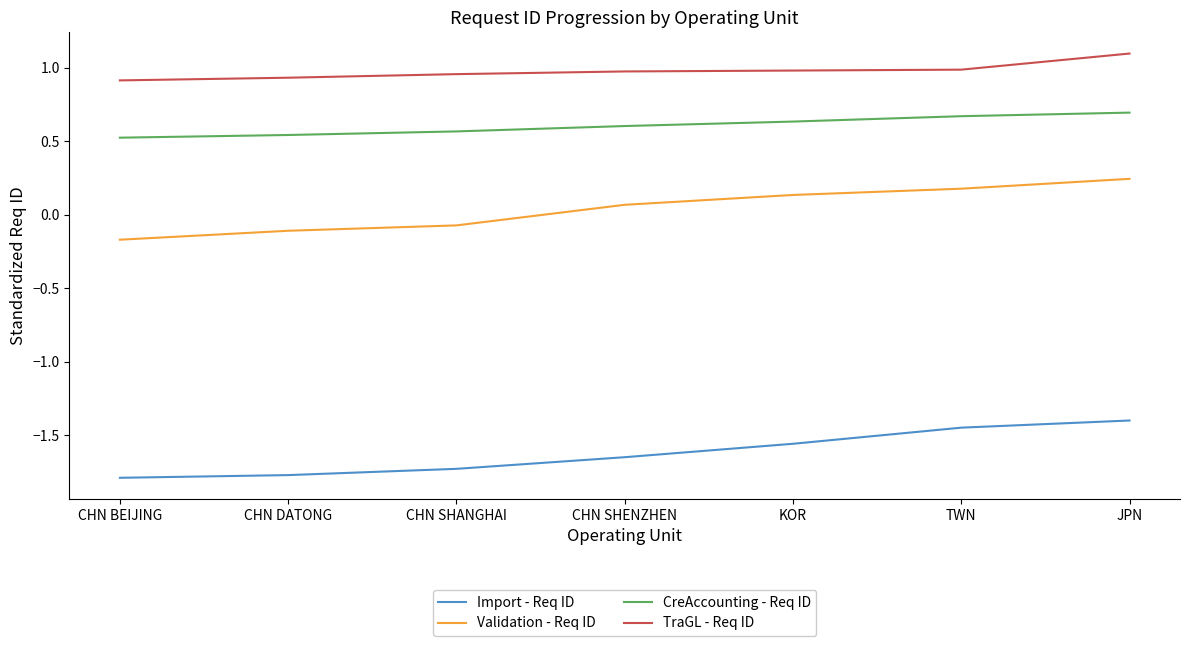

Rank the series at JPN from lowest to highest value.

Import - Req ID, Validation - Req ID, CreAccounting - Req ID, TraGL - Req ID